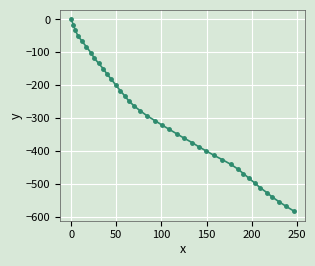

What is the value of the 15th point from the left?

-232.9